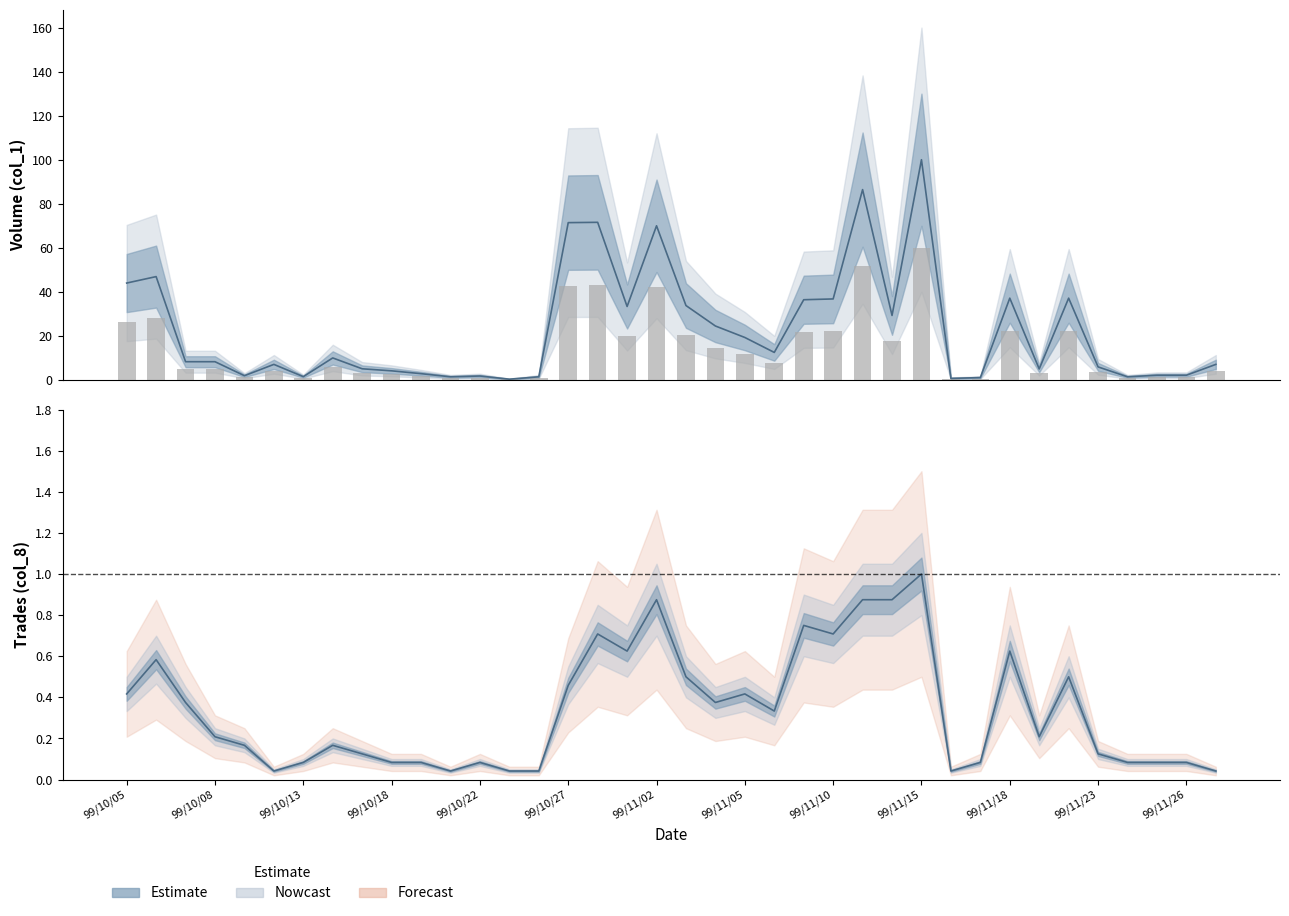

What is the spread (max minus min) of values at 99/11/11?

85.6